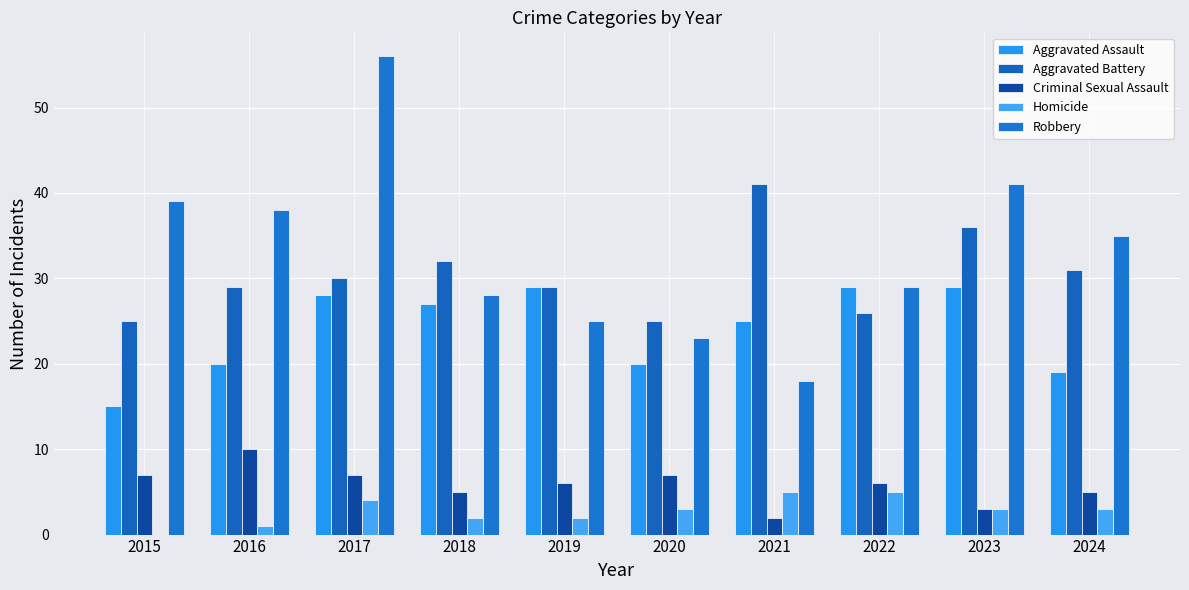

List the series in order of their peak value, highest first.

Robbery, Aggravated Battery, Aggravated Assault, Criminal Sexual Assault, Homicide